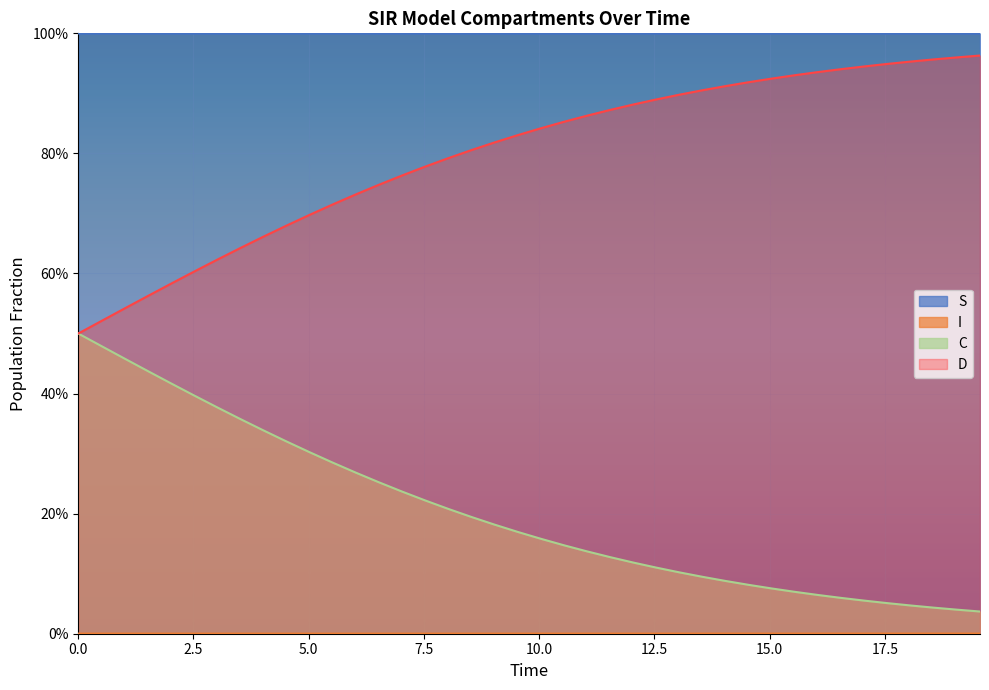

Does the chart display data point markers on the line(s)?

No